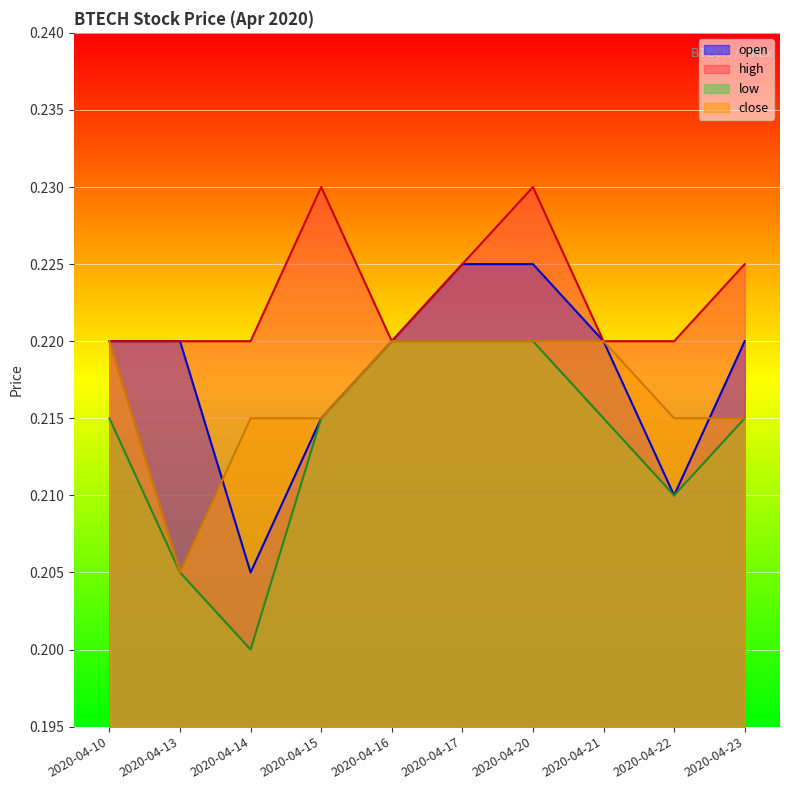

Reading right to left, transcribe all the data shown in this chart.

open: 2020-04-23=0.2	2020-04-22=0.2	2020-04-21=0.2	2020-04-20=0.2	2020-04-17=0.2	2020-04-16=0.2	2020-04-15=0.2	2020-04-14=0.2	2020-04-13=0.2	2020-04-10=0.2
high: 2020-04-23=0.2	2020-04-22=0.2	2020-04-21=0.2	2020-04-20=0.2	2020-04-17=0.2	2020-04-16=0.2	2020-04-15=0.2	2020-04-14=0.2	2020-04-13=0.2	2020-04-10=0.2
low: 2020-04-23=0.2	2020-04-22=0.2	2020-04-21=0.2	2020-04-20=0.2	2020-04-17=0.2	2020-04-16=0.2	2020-04-15=0.2	2020-04-14=0.2	2020-04-13=0.2	2020-04-10=0.2
close: 2020-04-23=0.2	2020-04-22=0.2	2020-04-21=0.2	2020-04-20=0.2	2020-04-17=0.2	2020-04-16=0.2	2020-04-15=0.2	2020-04-14=0.2	2020-04-13=0.2	2020-04-10=0.2